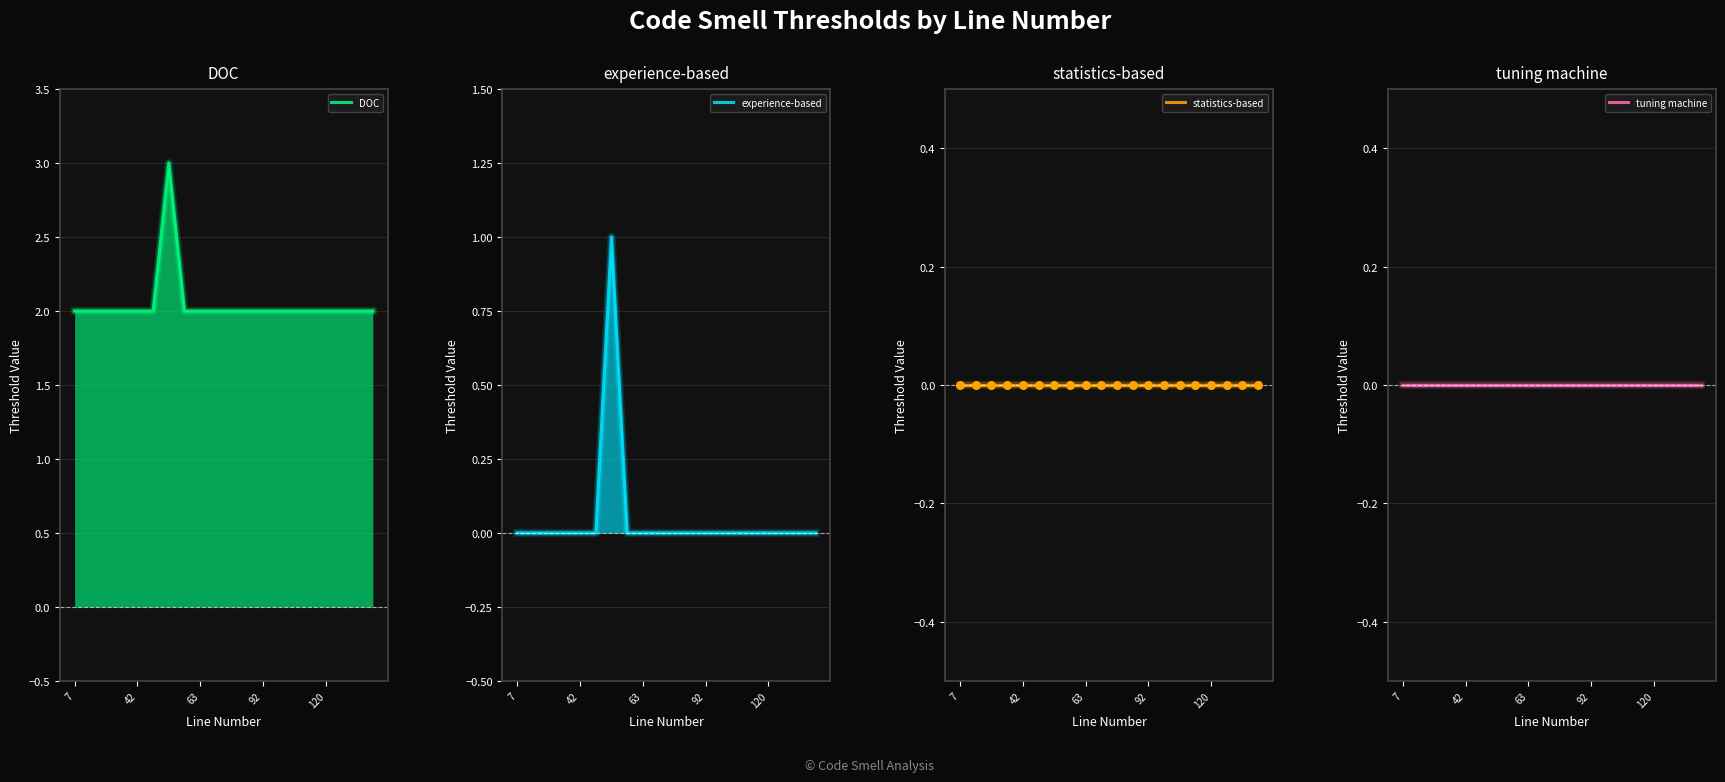

What is the total value across all series at 5?

2